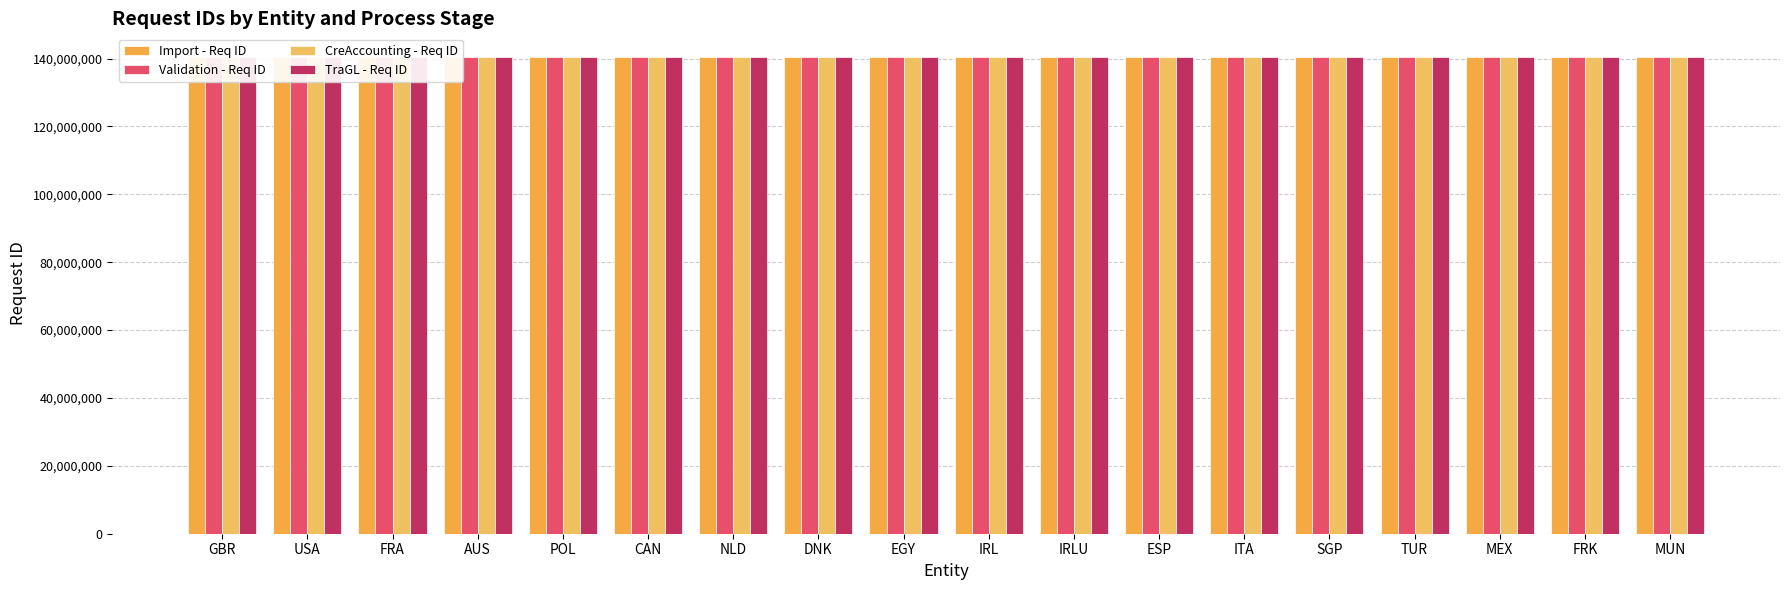

Which series has the largest total across all categories?

TraGL - Req ID